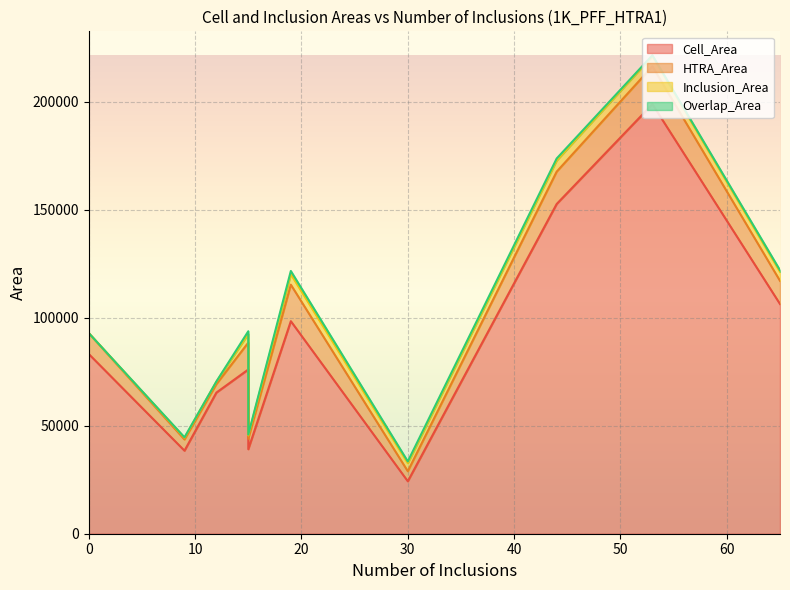

Which category has the highest value across all series?

53